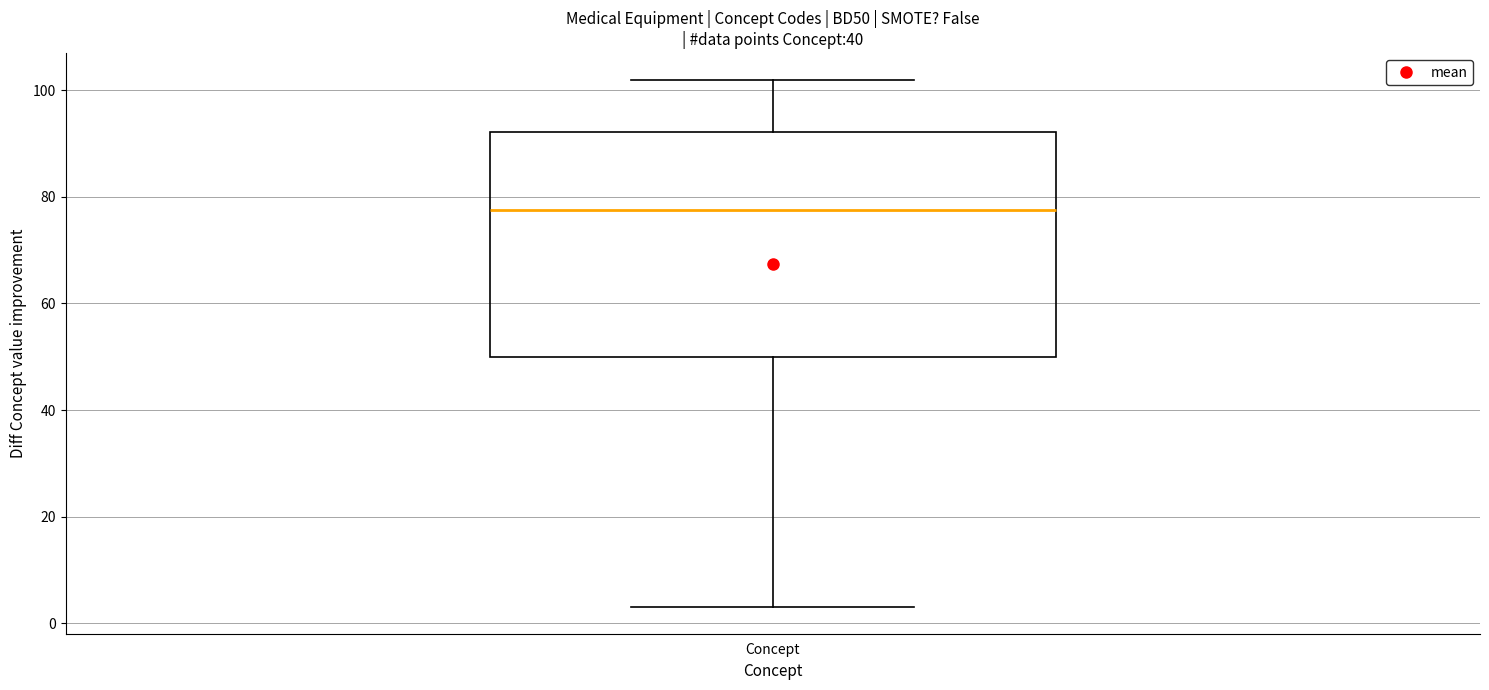

Read this box plot against the y-axis: the position of the median line, the range covered by the box, and the ends of both whiskers. The values are not printed on the chart, so give them approximately, as read against the axis.

median 78, box 50 to 92, whiskers 4 to 102